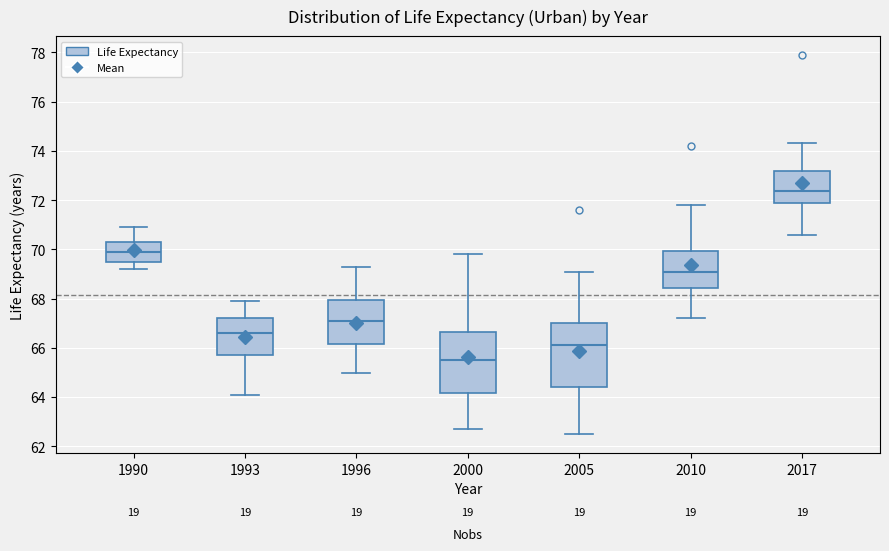

Which box has the lowest median line?

2000